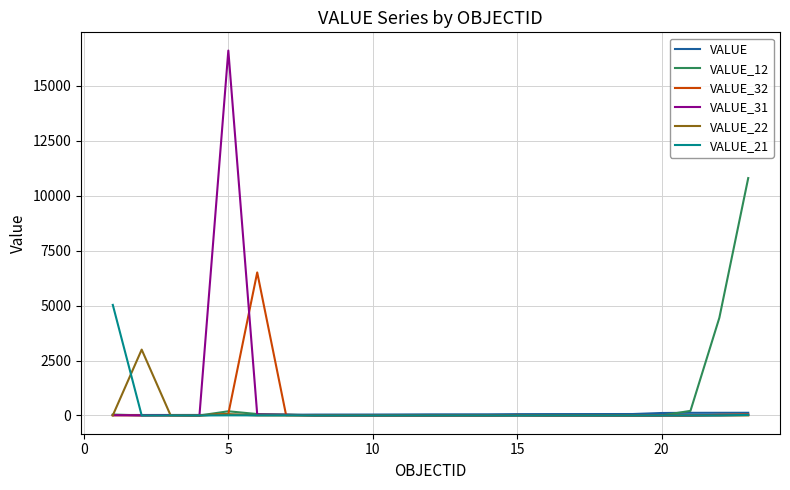

Which series has the widest spread of values?

VALUE_31